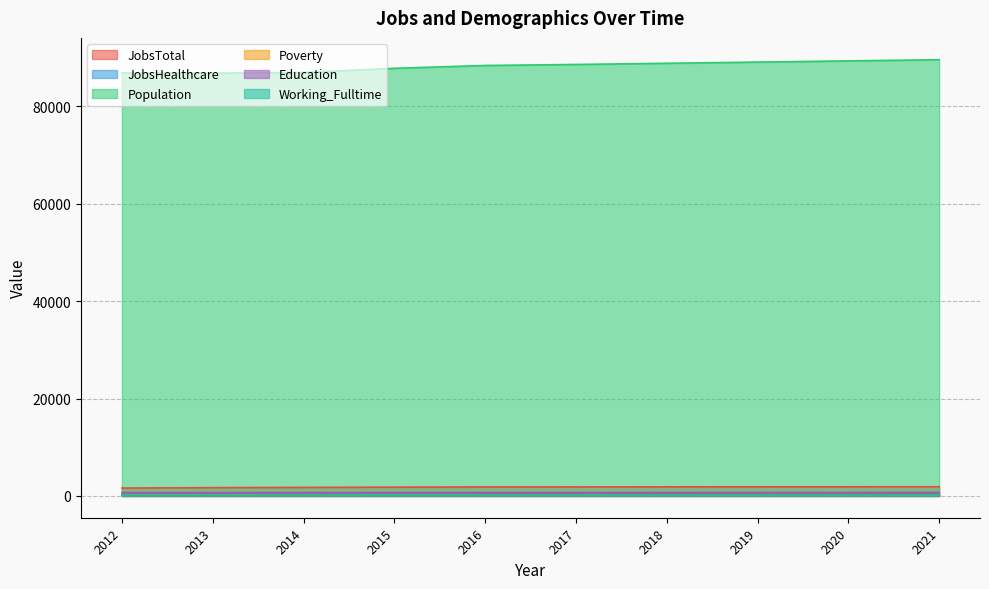

What is the greatest value displayed?

89577